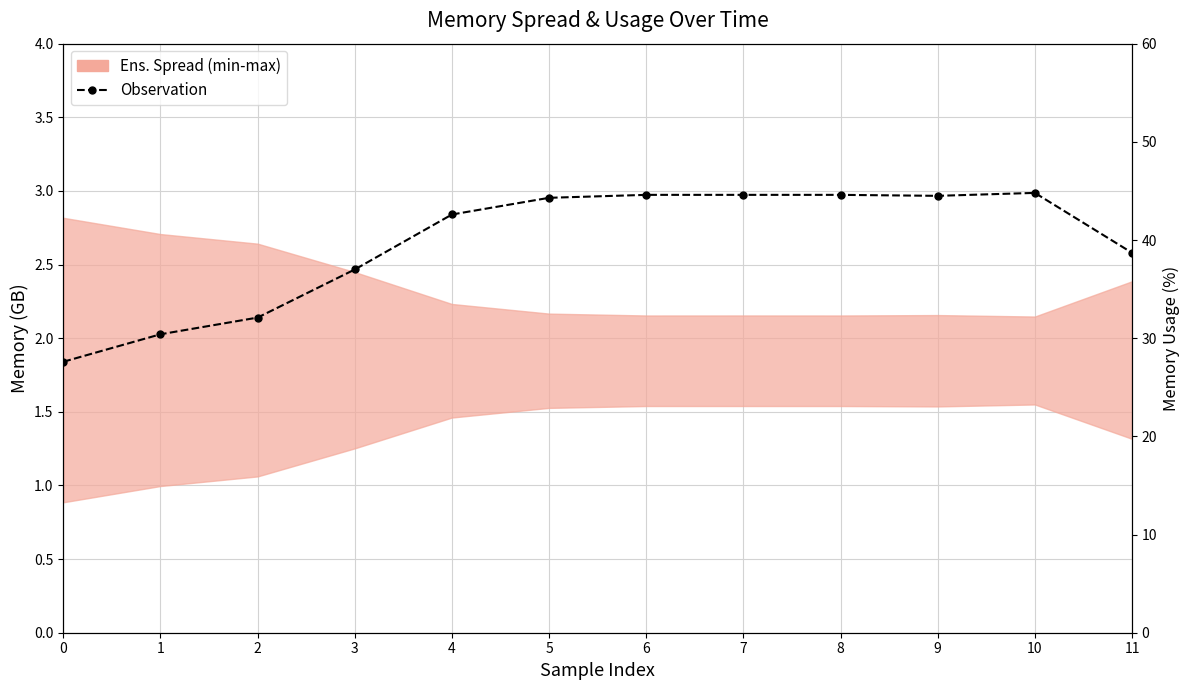

At which label does the data first exceed 44?

5